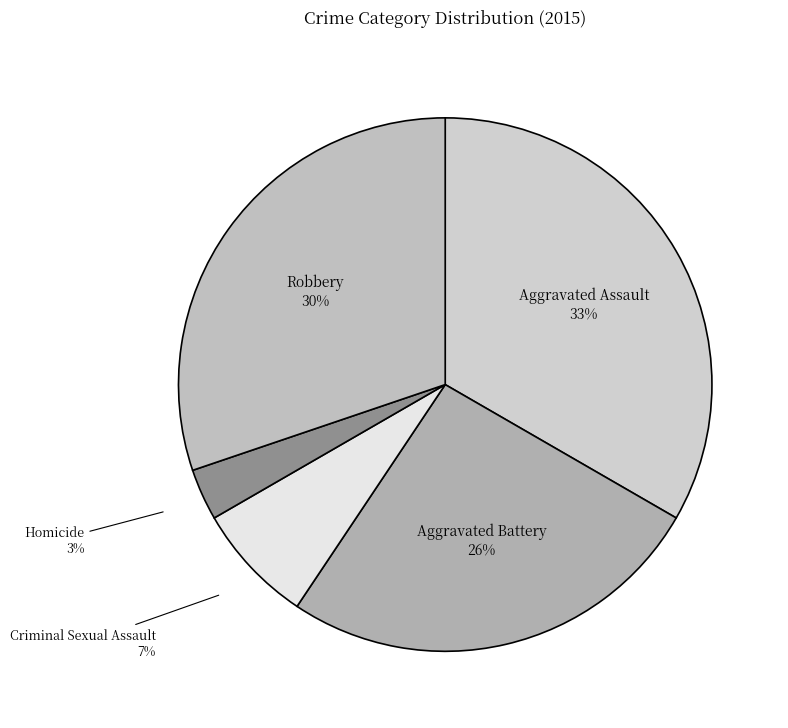

How many slices are in this pie chart?

5